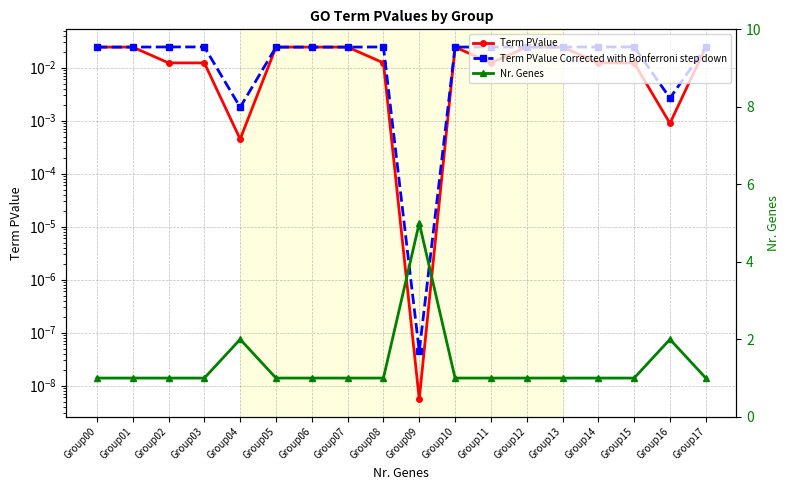

What are all the series names shown in the legend?

Term PValue, Term PValue Corrected with Bonferroni step down, Nr. Genes